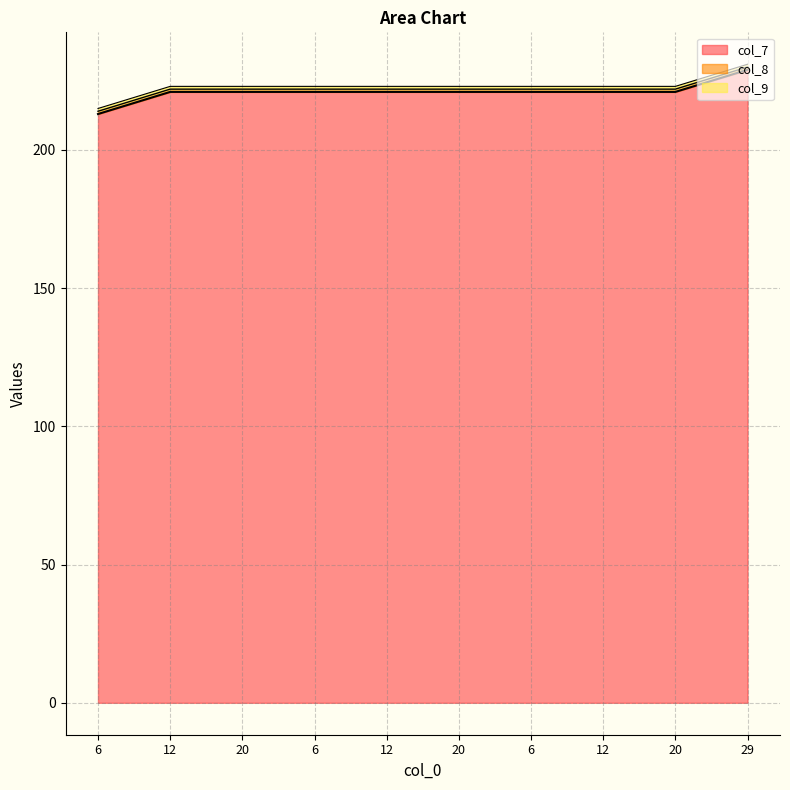

What is the label of the 5th point from the right?

20